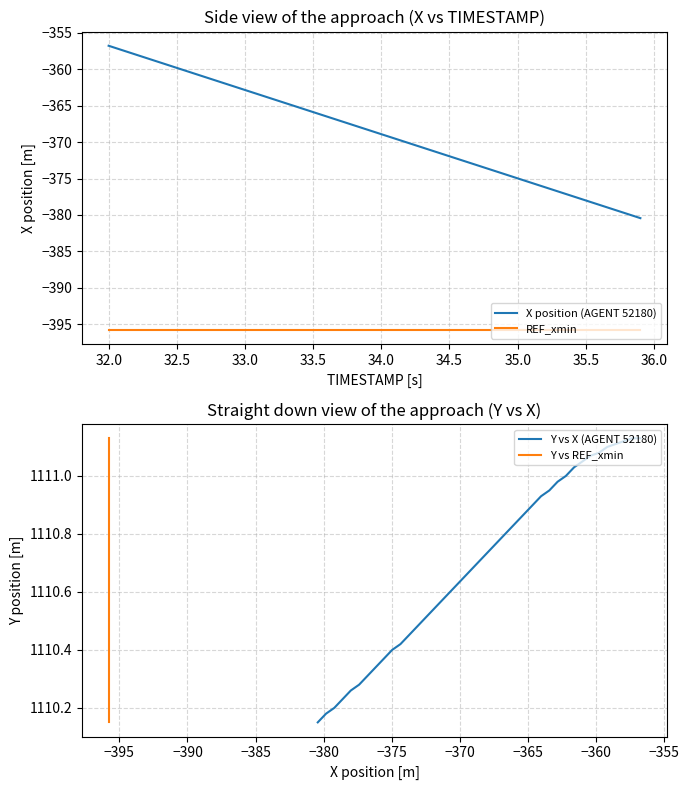

True or false: Y vs X (AGENT 52180) has more than 0 points higher than both neighbors.

False